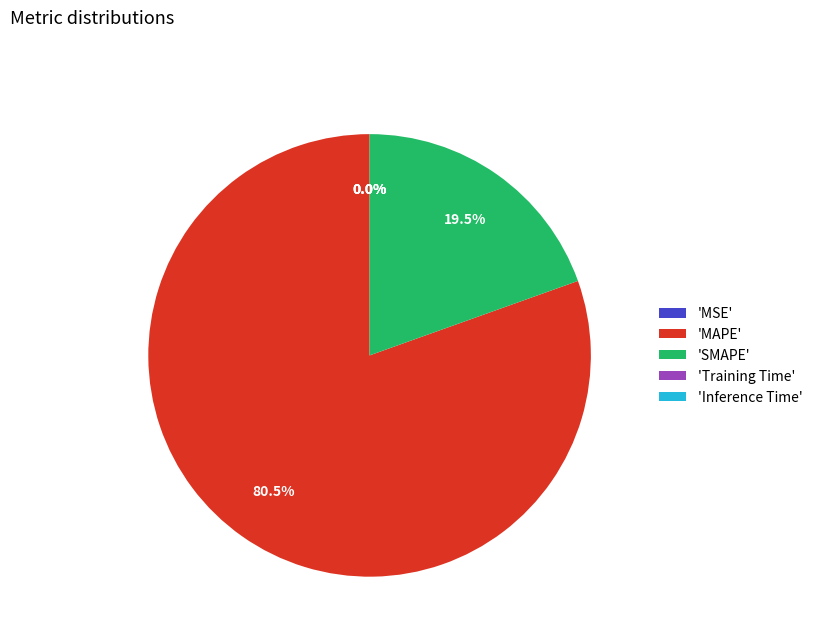

Which category has the biggest portion of the pie?

'MAPE'